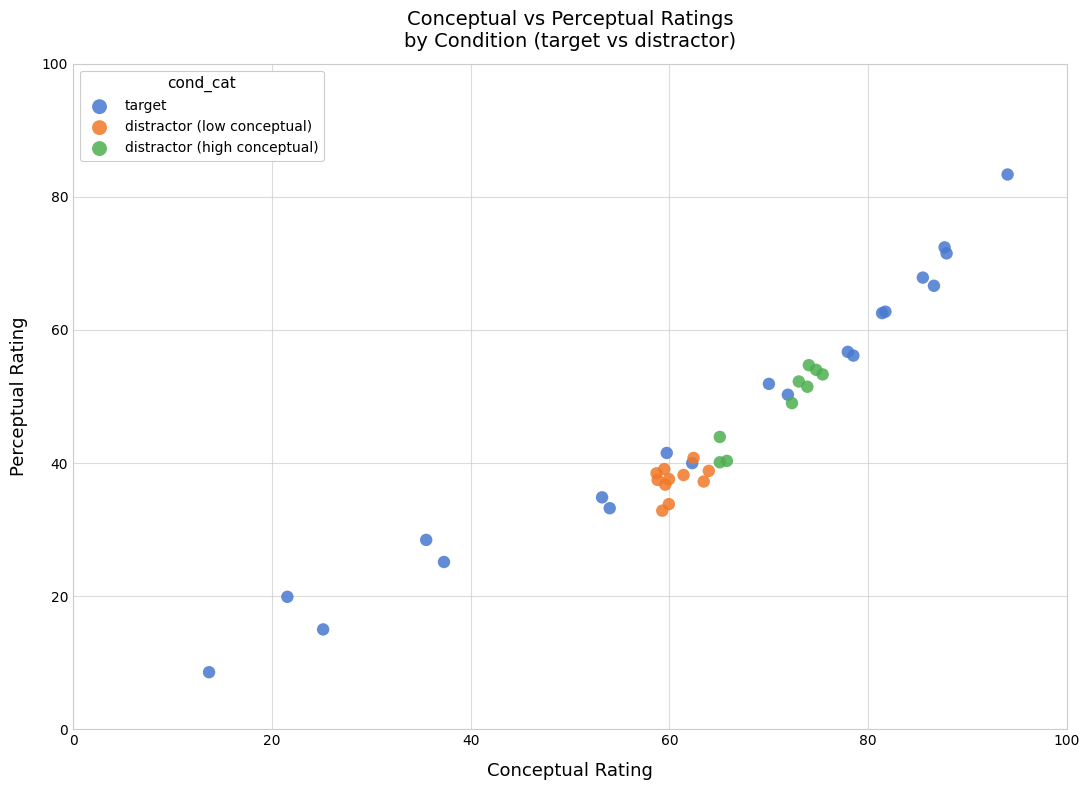

Which series has the widest spread of Y values?

target